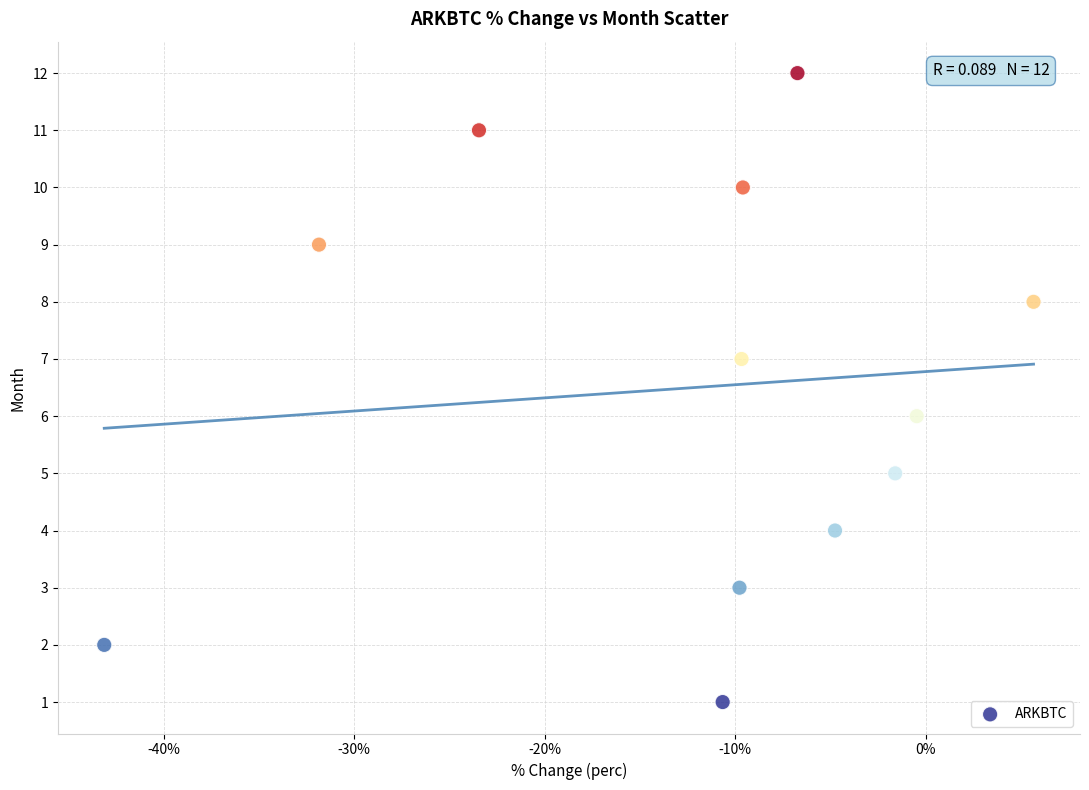

What is the range of Y values (max minus min)?

11